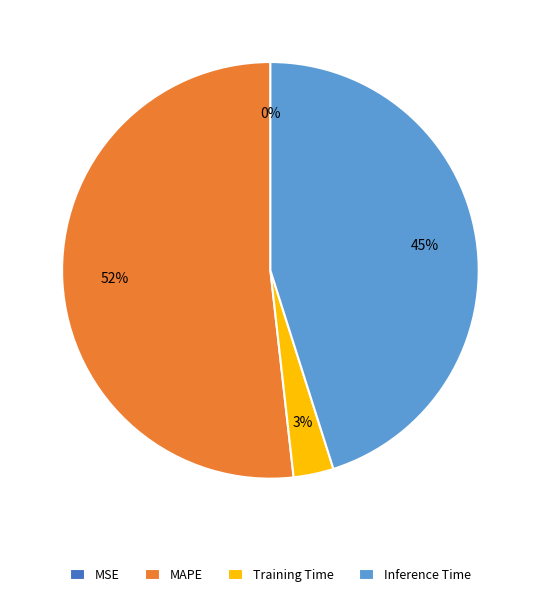

Is it true that Training Time is 12% of the pie?

False